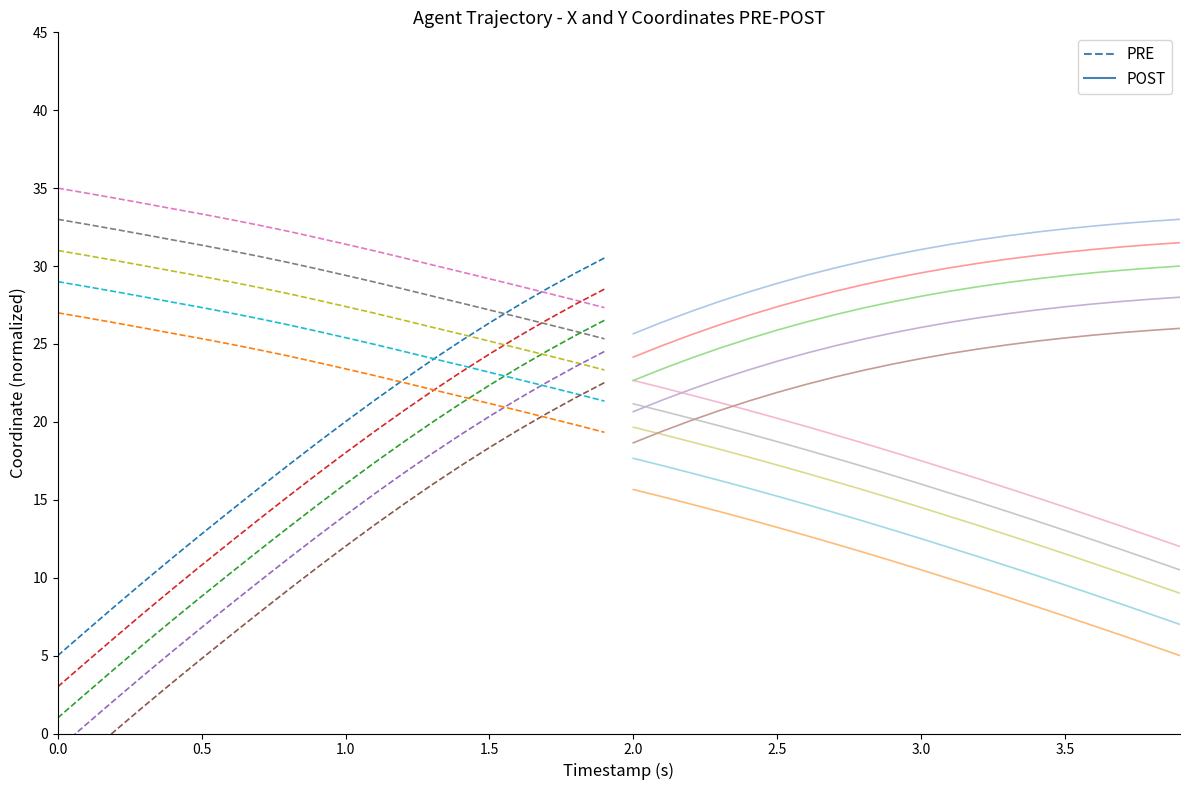

What is the label of the 5th point from the left?

2.0